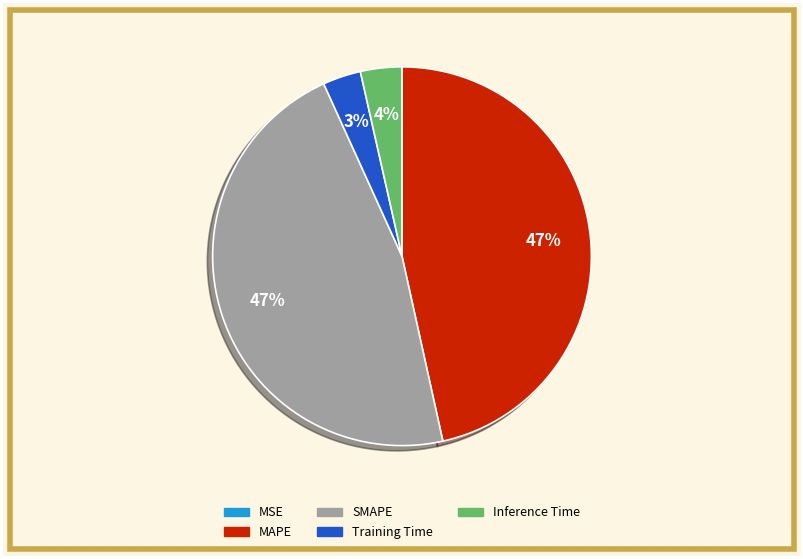

To the nearest percent, what is the difference between the largest and smallest slice percentages?

47%